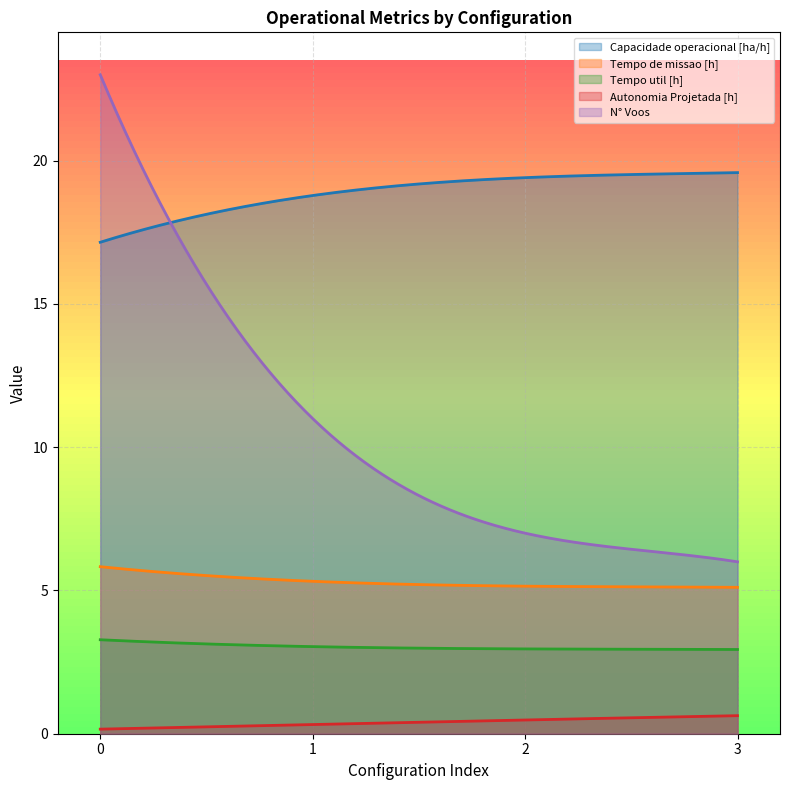

Where does the Capacidade operacional [ha/h] series first go above 19?

2